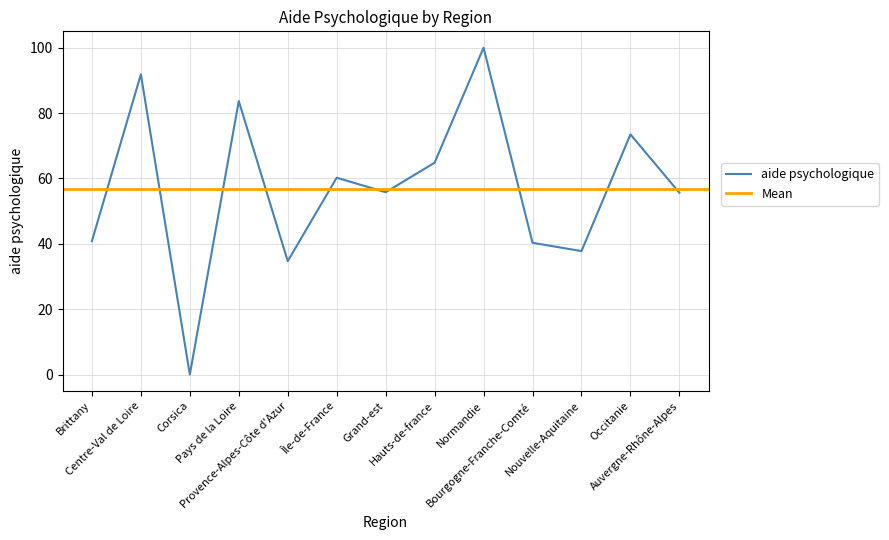

Reading left to right, list all the values displayed in this chart.

Brittany=40.8	Centre-Val de Loire=91.8	Corsica=0.0	Pays de la Loire=83.7	Provence-Alpes-Côte d'Azur=34.7	Île-de-France=60.2	Grand-est=55.8	Hauts-de-france=64.8	Normandie=100.0	Bourgogne-Franche-Comté=40.3	Nouvelle-Aquitaine=37.8	Occitanie=73.5	Auvergne-Rhône-Alpes=55.6